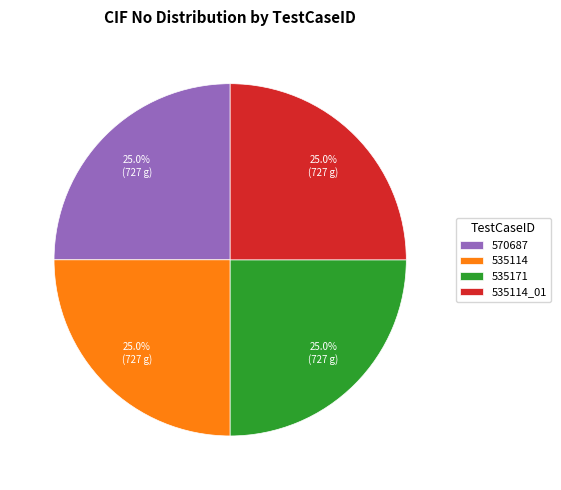

True or false: 535171 accounts for 32% of the total.

False